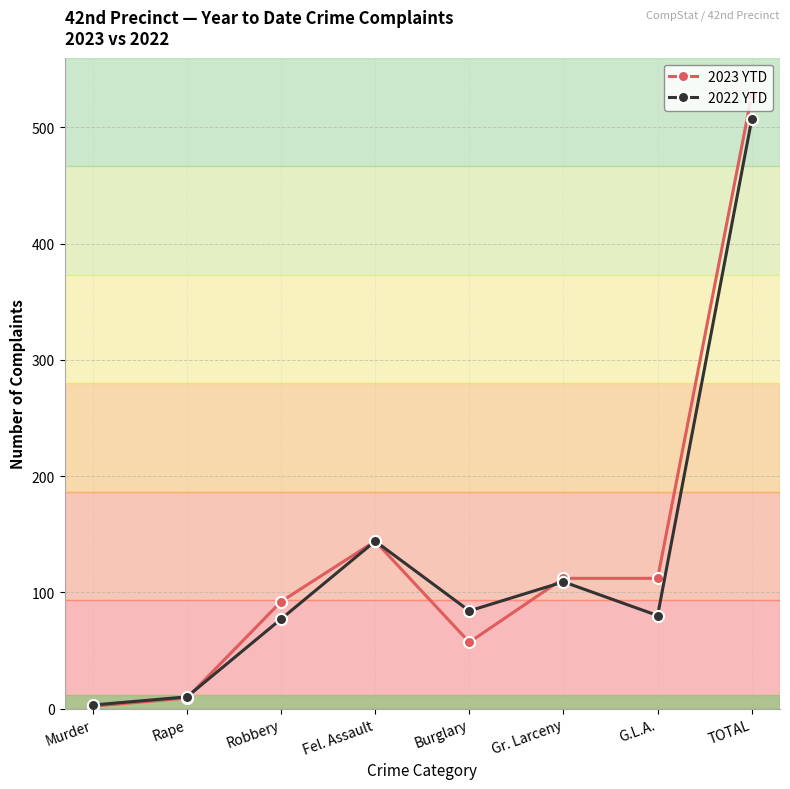

What is the difference between the highest and lowest values at TOTAL?

21